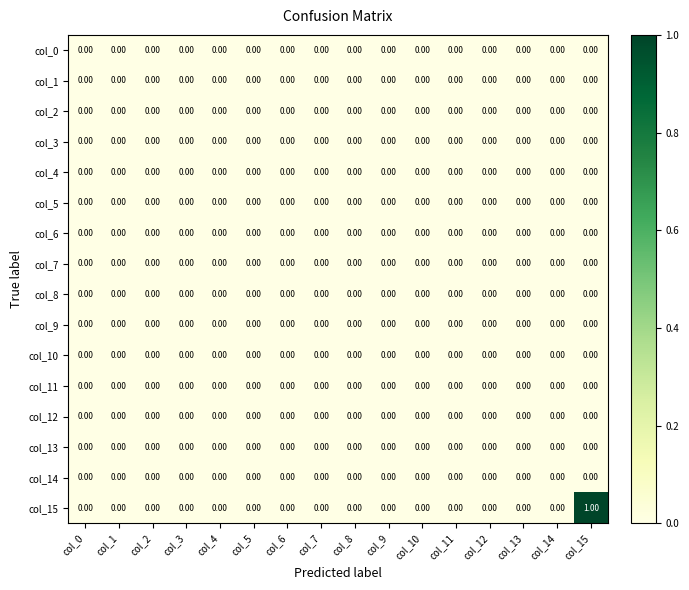

Count the number of data series in this chart.

16